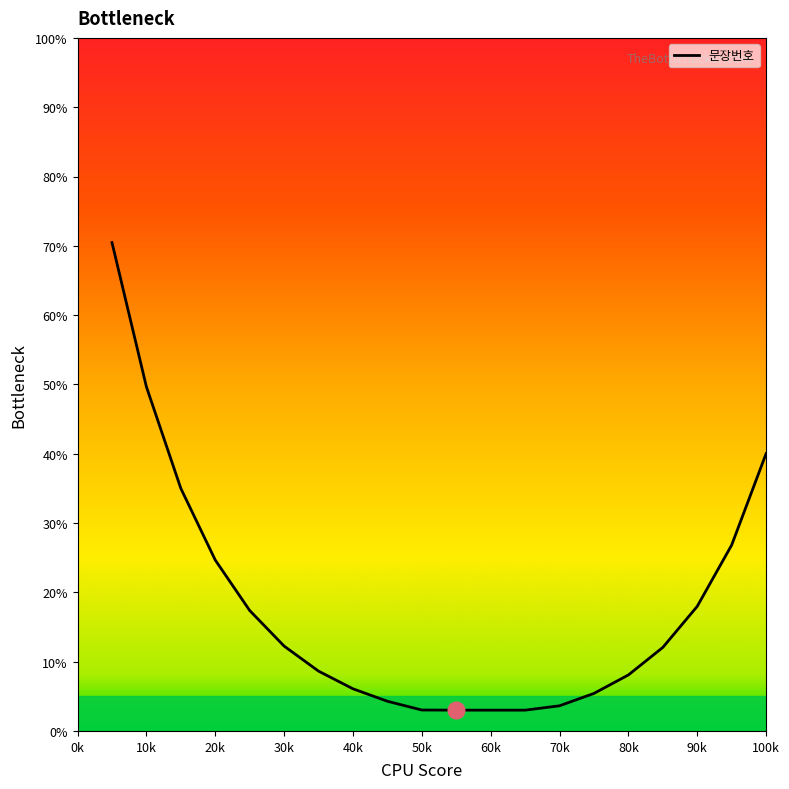

What is the greatest value displayed?

70.5